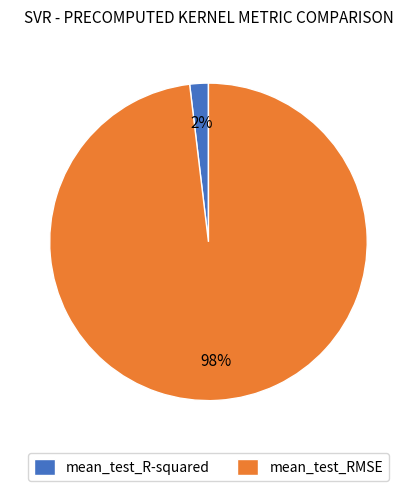

To the nearest percent, what percentage of the pie is mean_test_RMSE?

98%